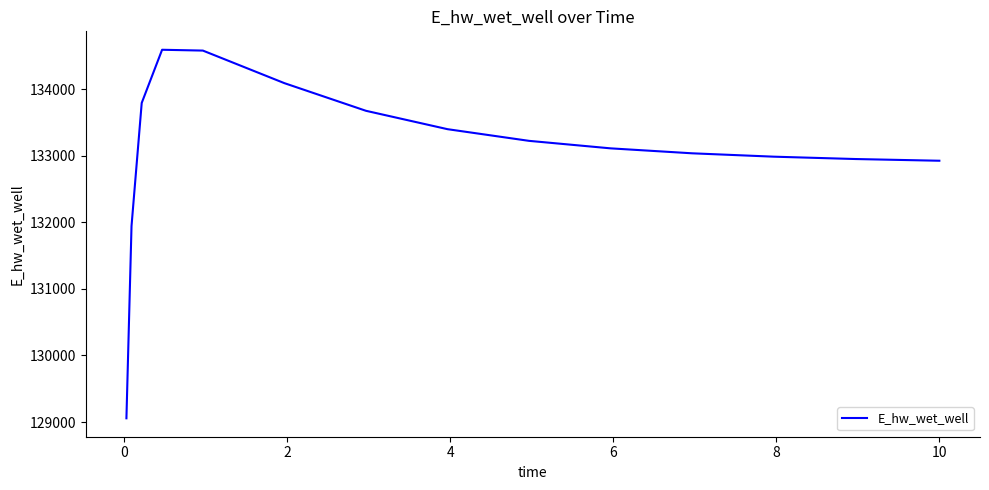

Count the number of values greater than 133109.

8